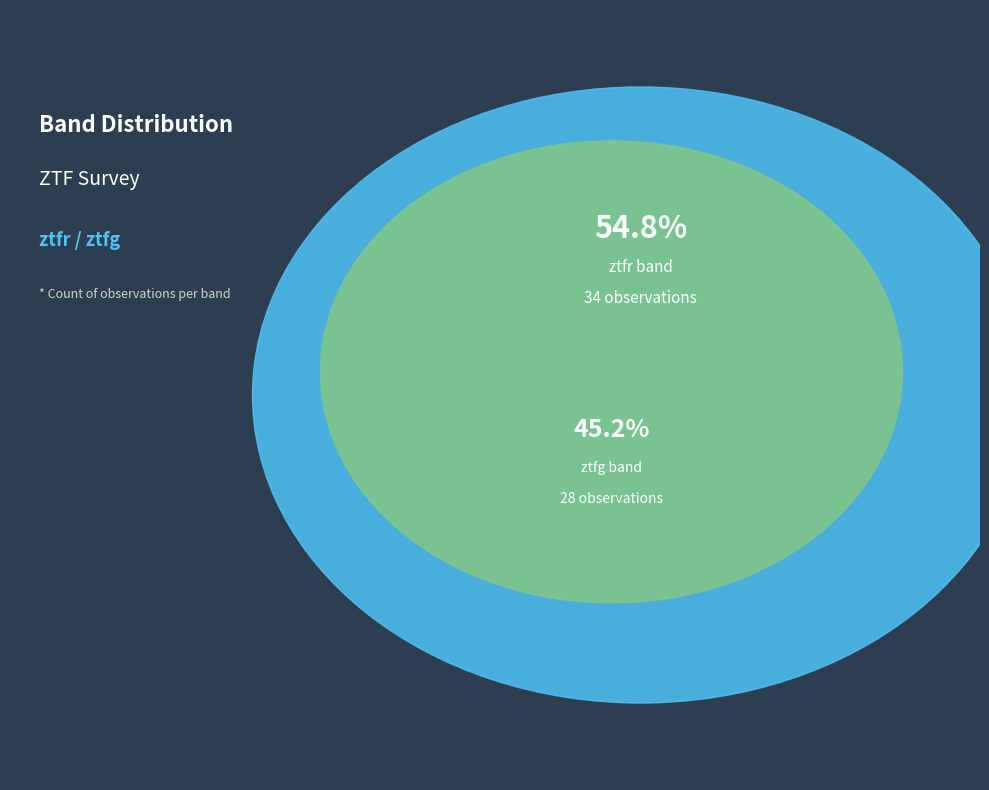

Is it true that ztfr is 55% of the pie?

True